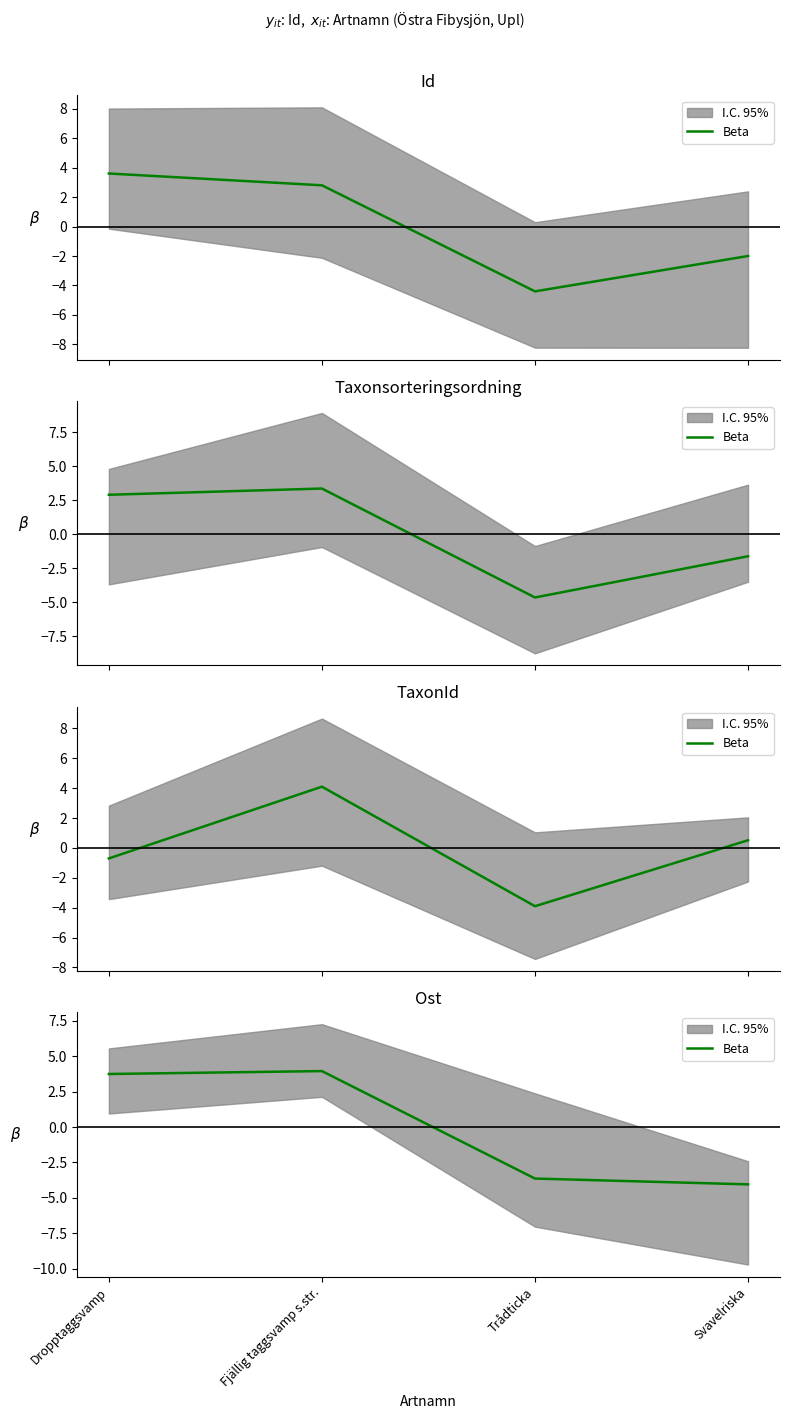

What is the label of the 2nd point from the left?

Fjällig taggsvamp s.str.